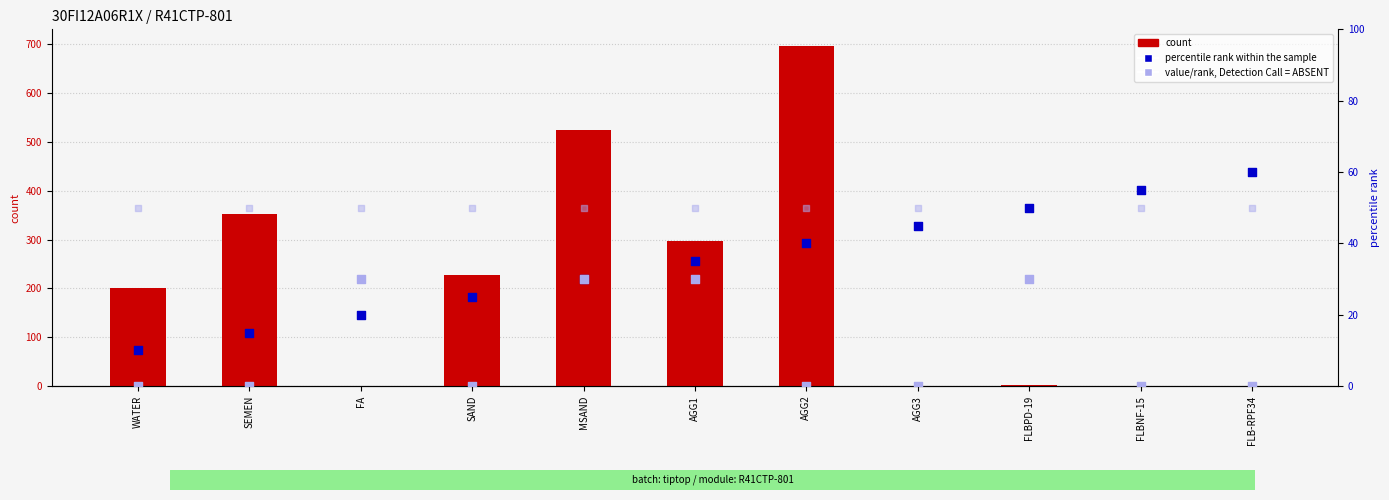

At which category is the sum across all series the highest?

AGG2